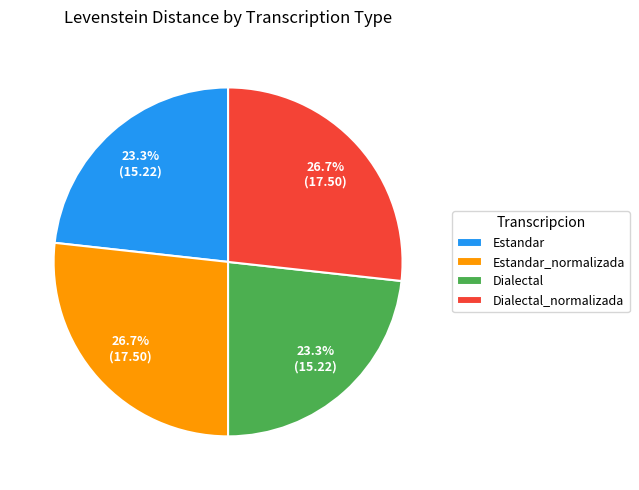

The Estandar slice represents 13% of the pie. True or false?

False